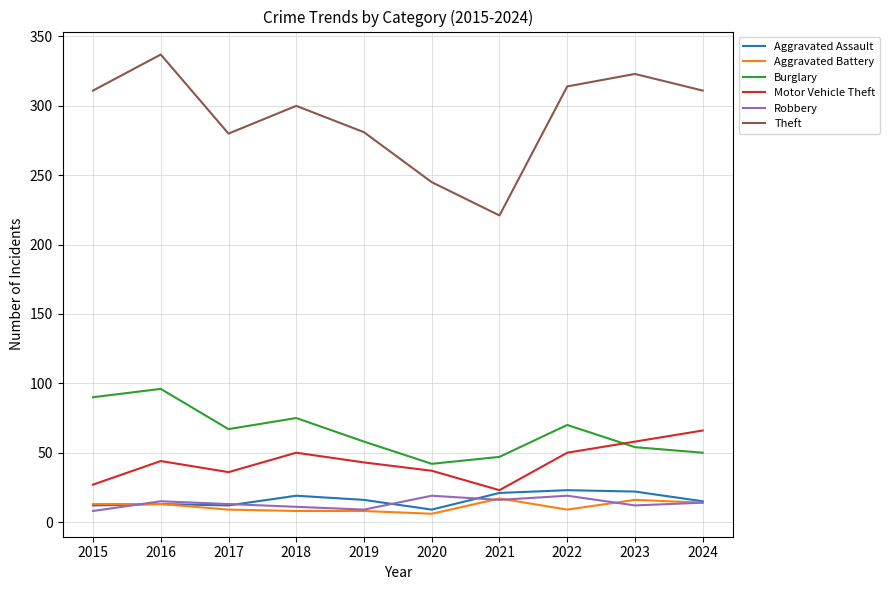

At how many categories does at least one series exceed 165?

10